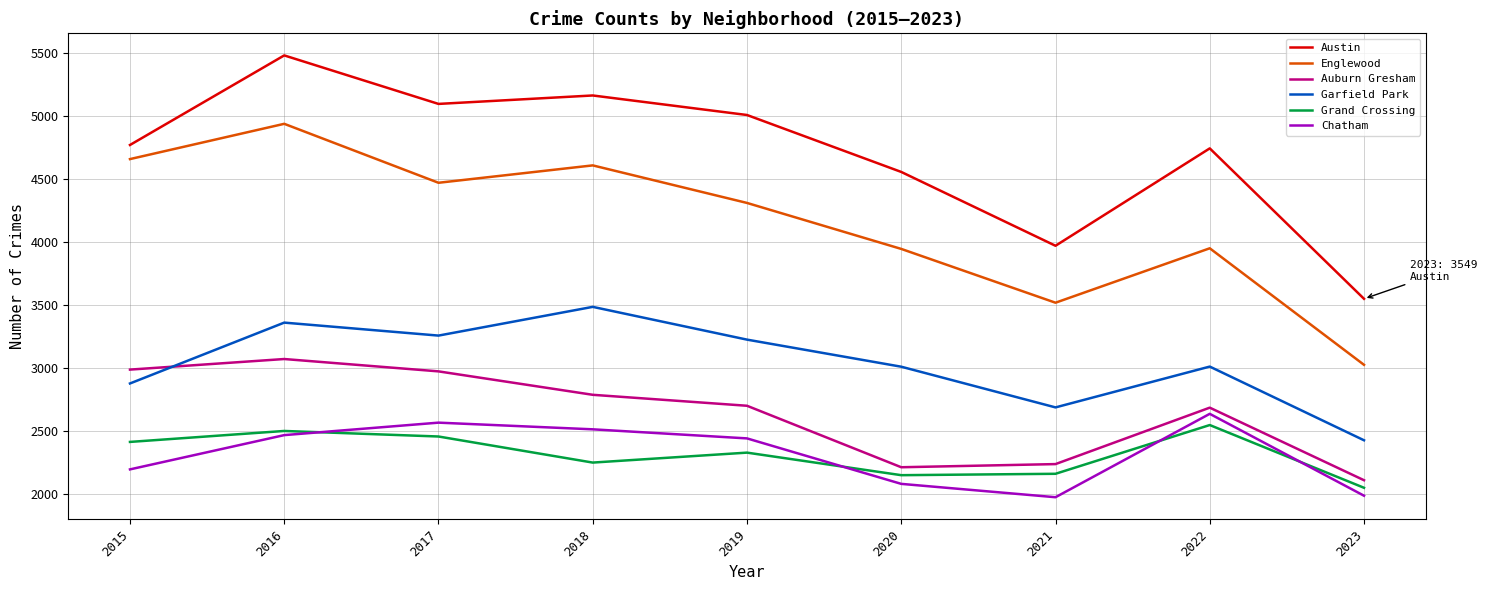

Which series has the widest spread of values?

Austin